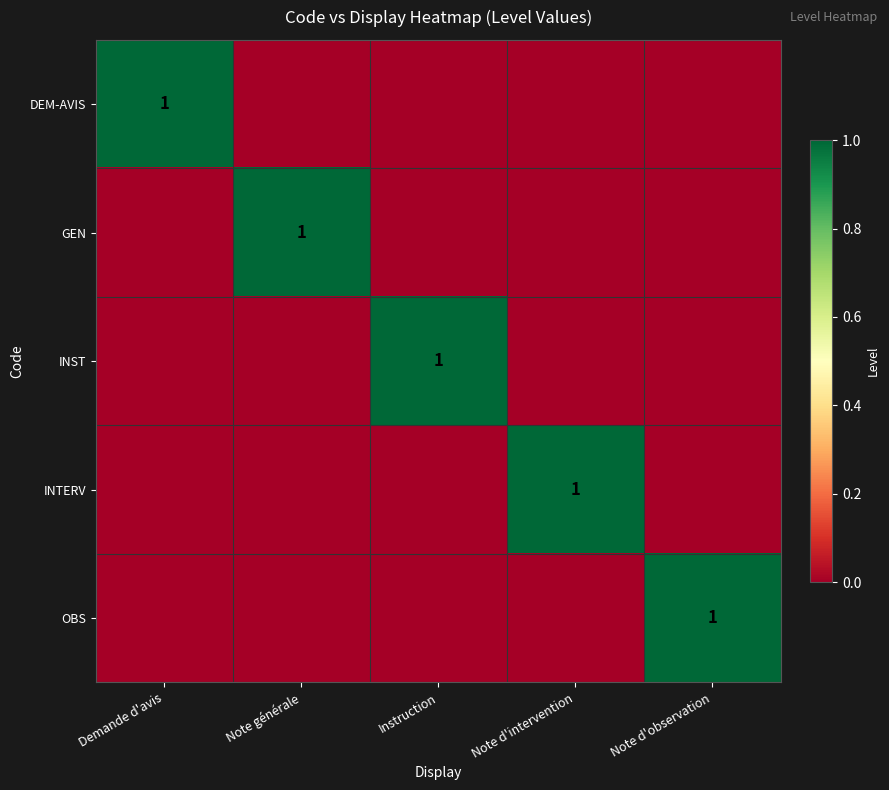

The GEN series shows 1 at Note générale. True or false?

True